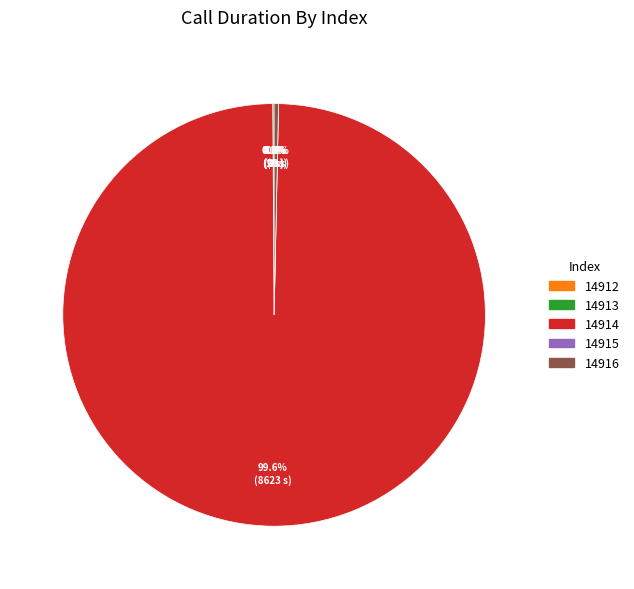

Which slice is the smallest?

14912